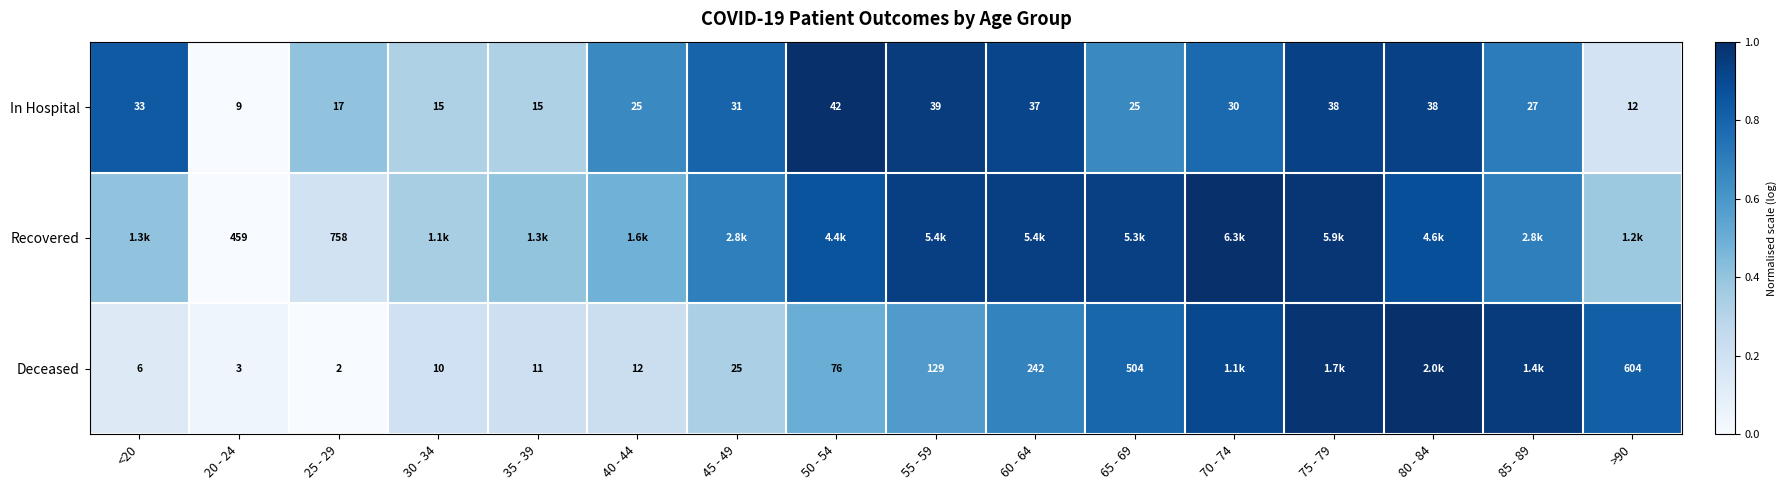

At how many categories does at least one series exceed 0?

16